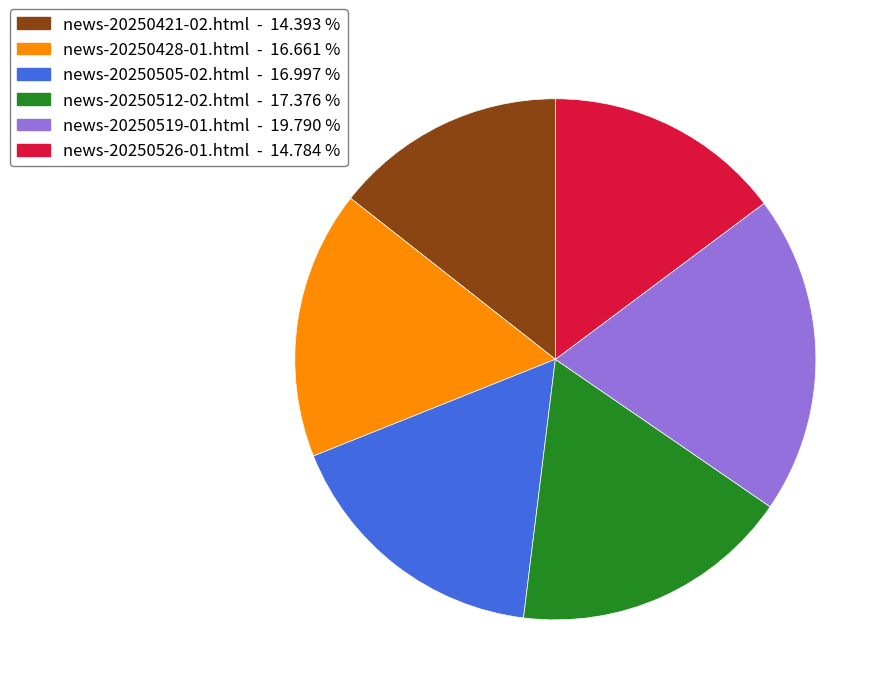

Is there a majority slice in this chart?

No